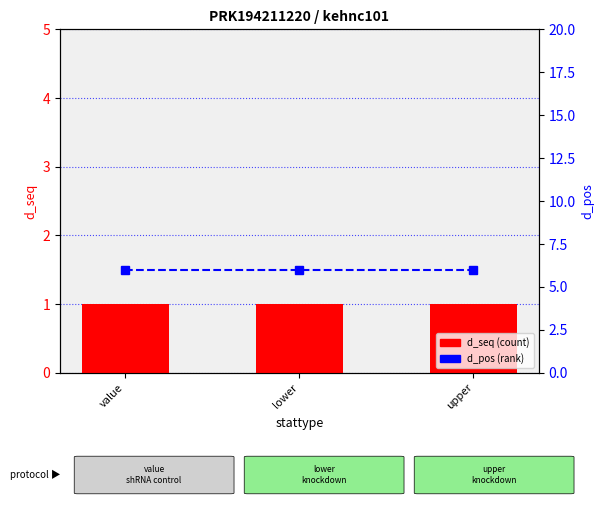

What is the label of the 1st bar from the left?

value